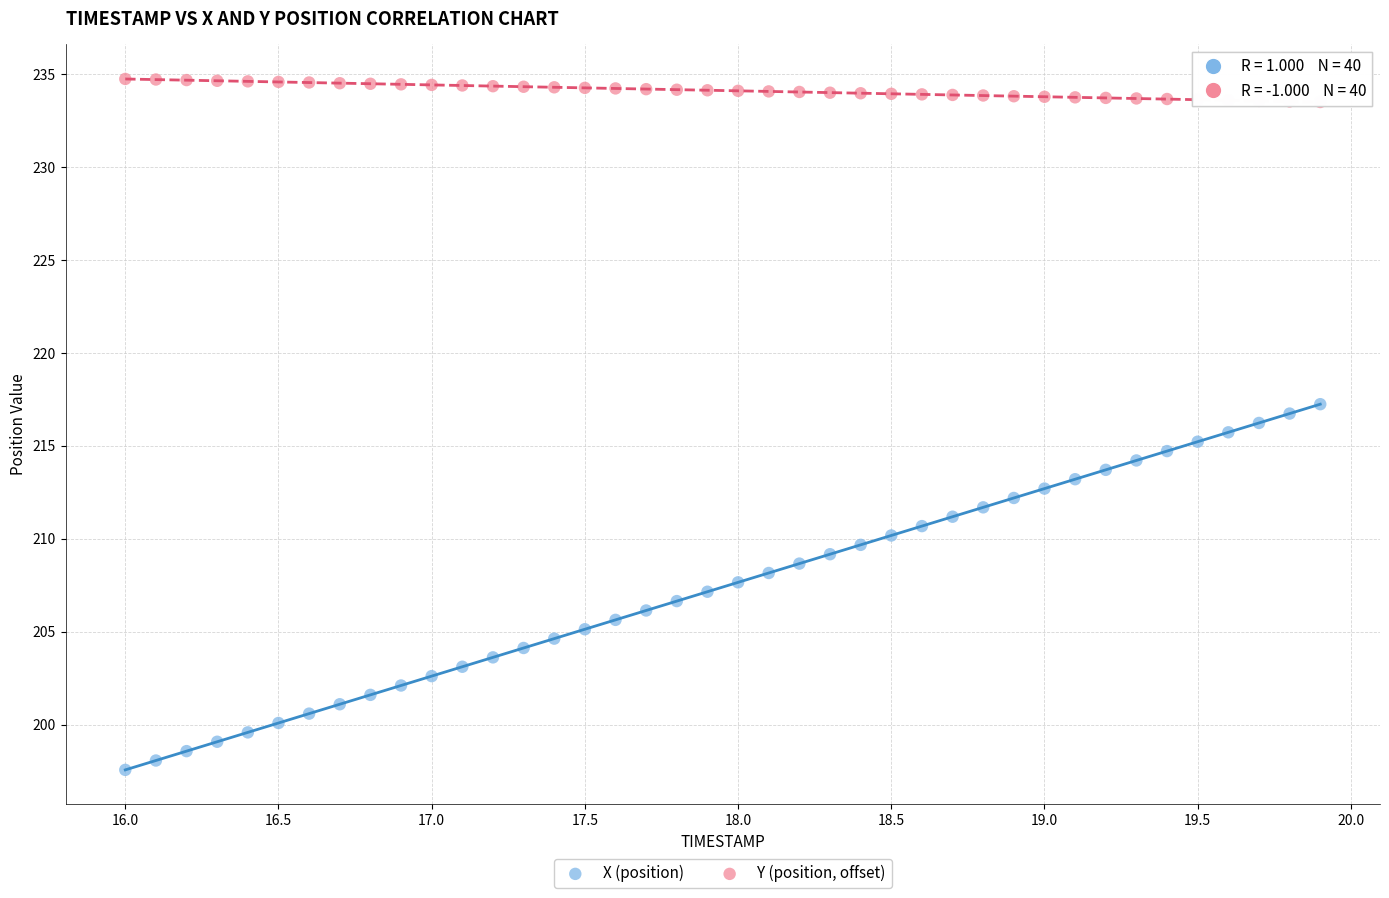

Across all data points, what is the range of Y values (max minus min)?

37.2